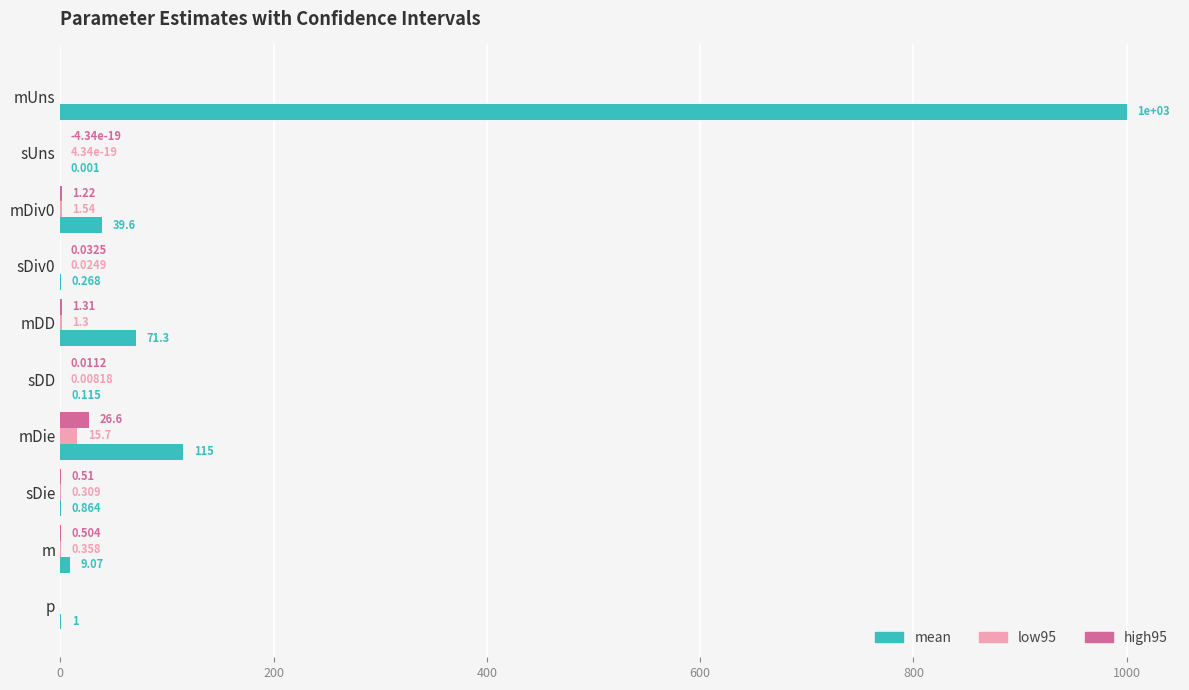

Between mDiv0 and m, which series saw the biggest shift?

mean